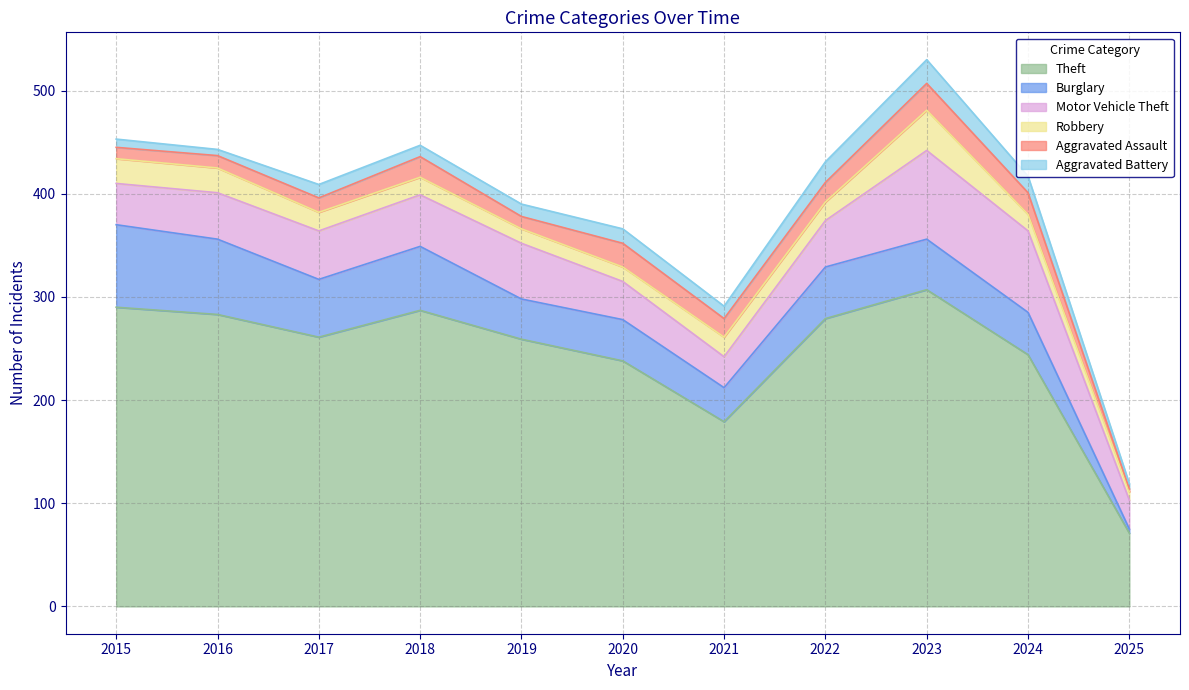

Where is Aggravated Battery nearest to the value 14?

2020